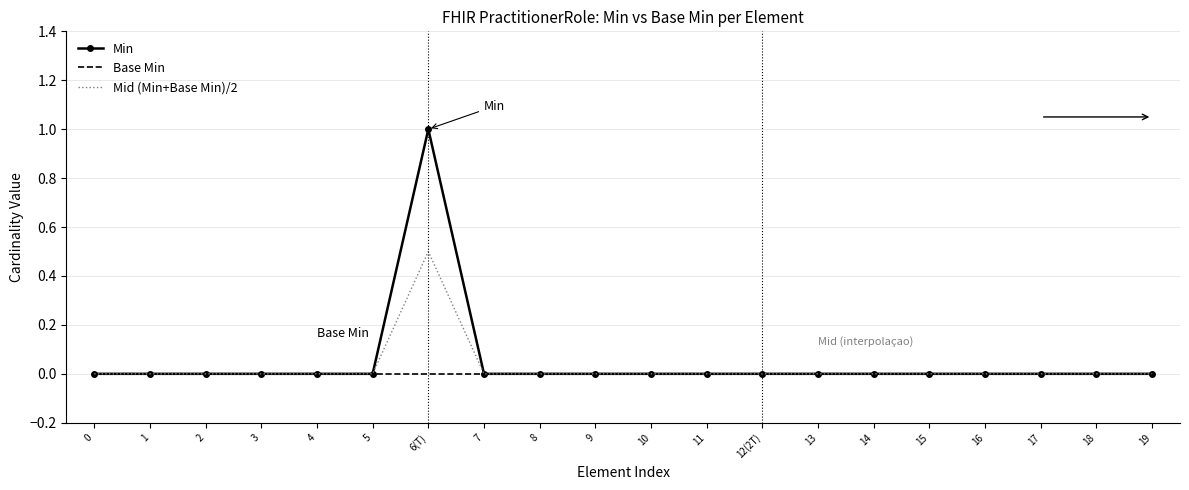

Count the Min values in the range 0 to 1.

20